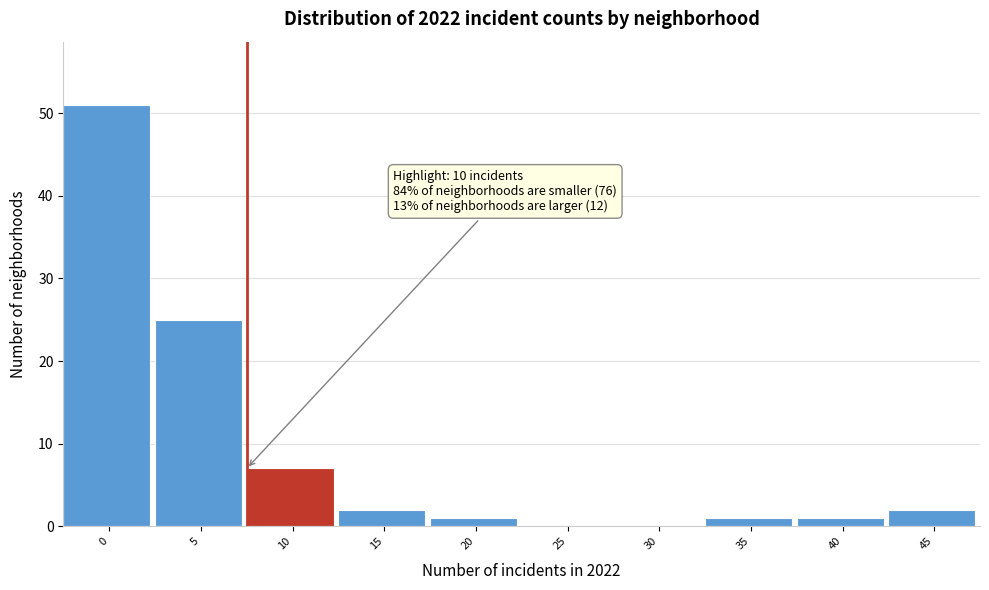

Reading left to right, list all the values displayed in this chart.

0=51	5=25	10=7	15=2	20=1	25=0	30=0	35=1	40=1	45=2